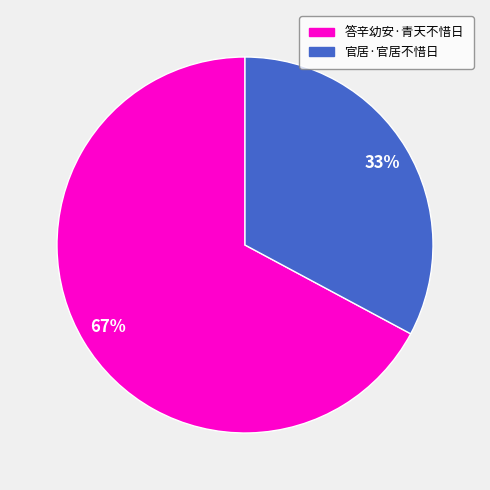

Which slice represents more than half of the pie?

答辛幼安·青天不惜日